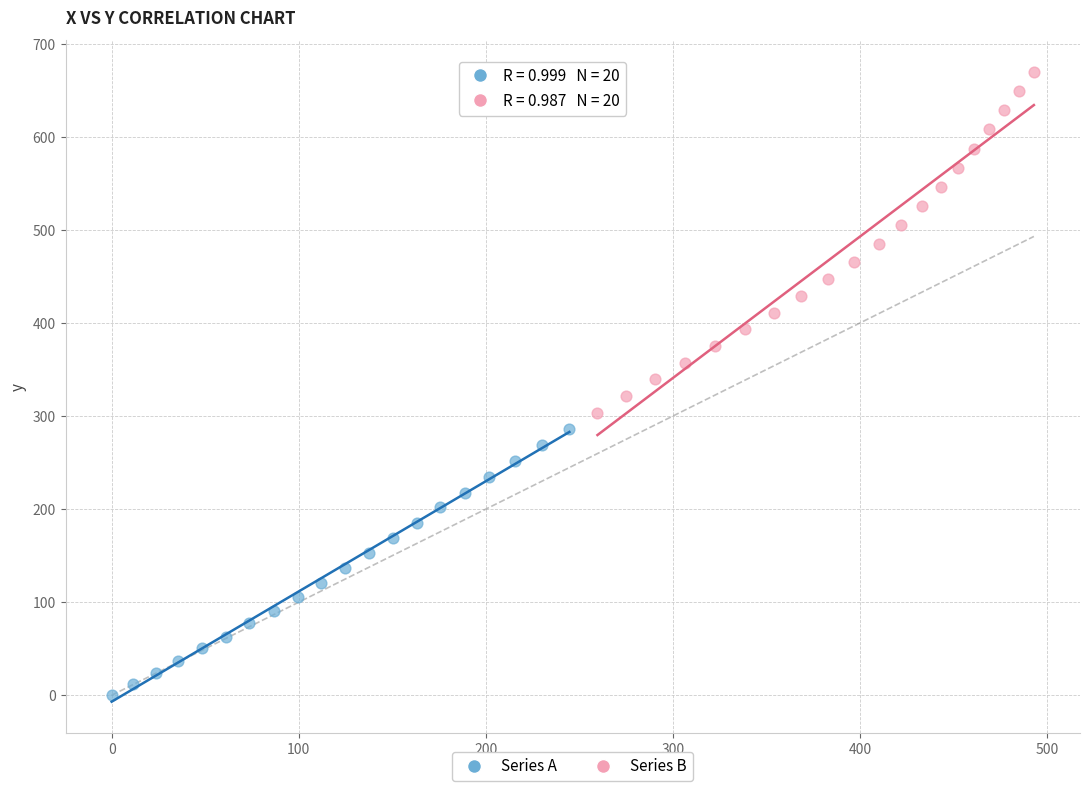

What are all the series names shown in the legend?

Series A, Series B